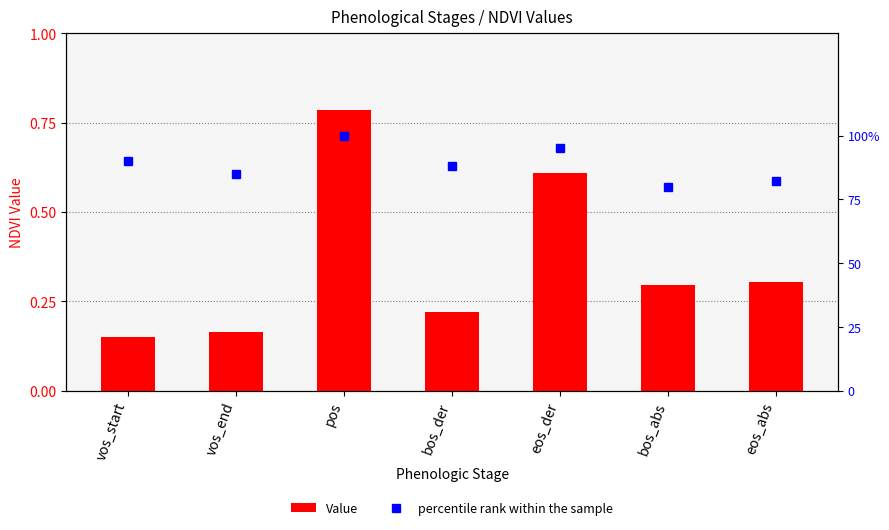

What is the difference between the maximum and minimum values in the percentile rank within the sample series?

0.2